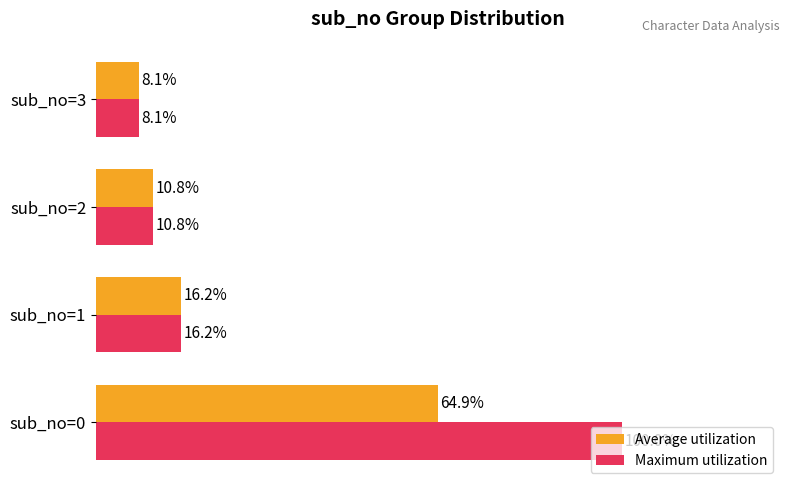

Where is Average utilization nearest to the value 36?

sub_no=1